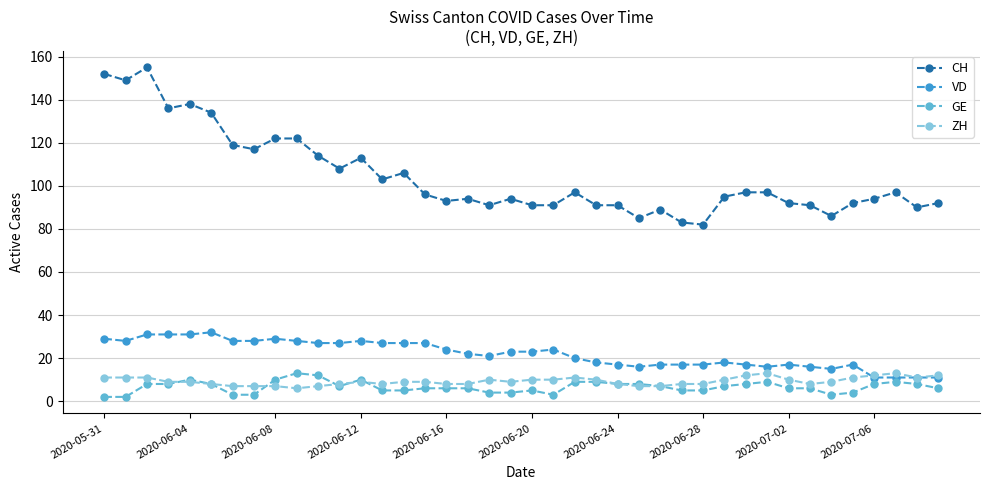

Reading left to right, extract all data points from this chart.

CH: 152	149	155	136	138	134	119	117	122	122	114	108	113	103	106	96	93	94	91	94	91	91	97	91	91	85	89	83	82	95	97	97	92	91	86	92	94	97	90	92
VD: 29	28	31	31	31	32	28	28	29	28	27	27	28	27	27	27	24	22	21	23	23	24	20	18	17	16	17	17	17	18	17	16	17	16	15	17	11	11	11	11
GE: 2	2	8	8	10	8	3	3	10	13	12	7	10	5	5	6	6	6	4	4	5	3	9	9	8	8	7	5	5	7	8	9	6	6	3	4	8	9	8	6
ZH: 11	11	11	9	9	8	7	7	7	6	7	8	9	8	9	9	8	8	10	9	10	10	11	10	8	7	7	8	8	10	12	13	10	8	9	11	12	13	11	12